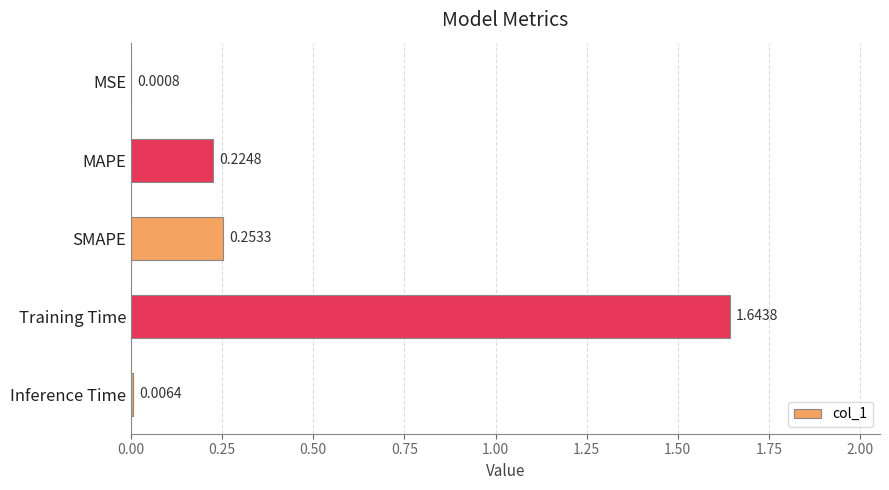

What is the sum of the values at SMAPE and Training Time?

1.9